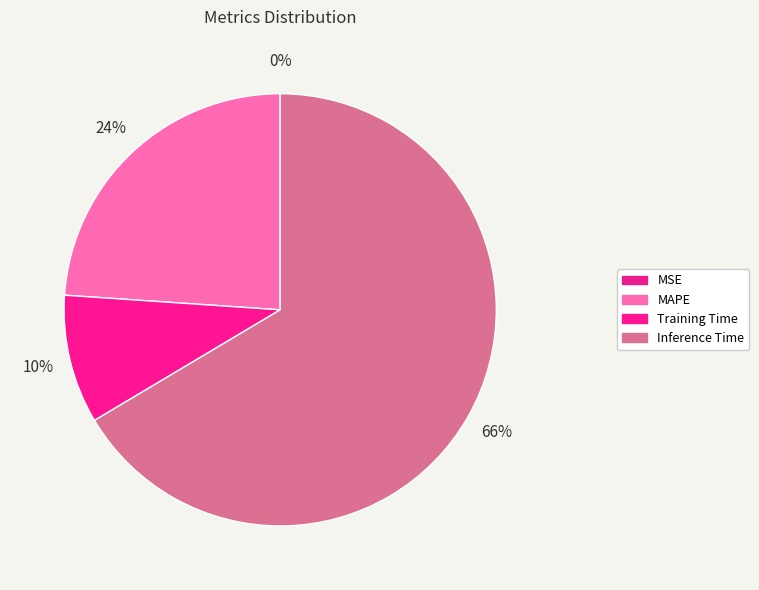

Is it true that Inference Time is 61% of the pie?

False